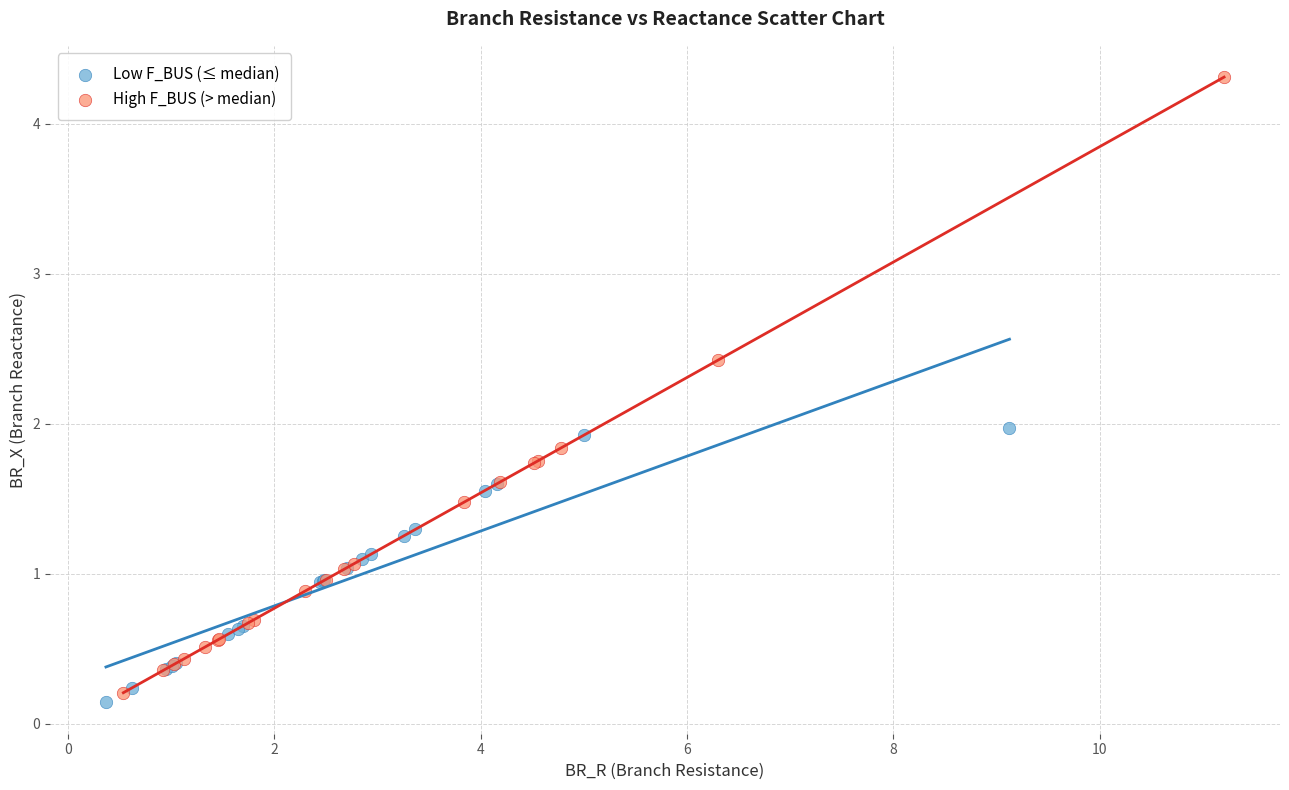

Which series contains the highest Y value?

High F_BUS (> median)